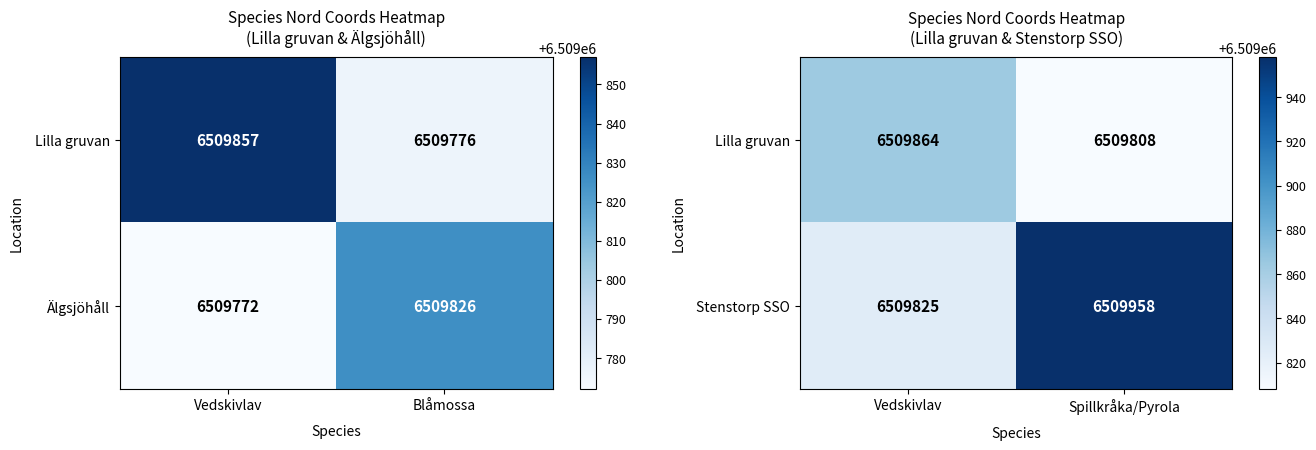

At how many categories does at least one series exceed 6509887?

1